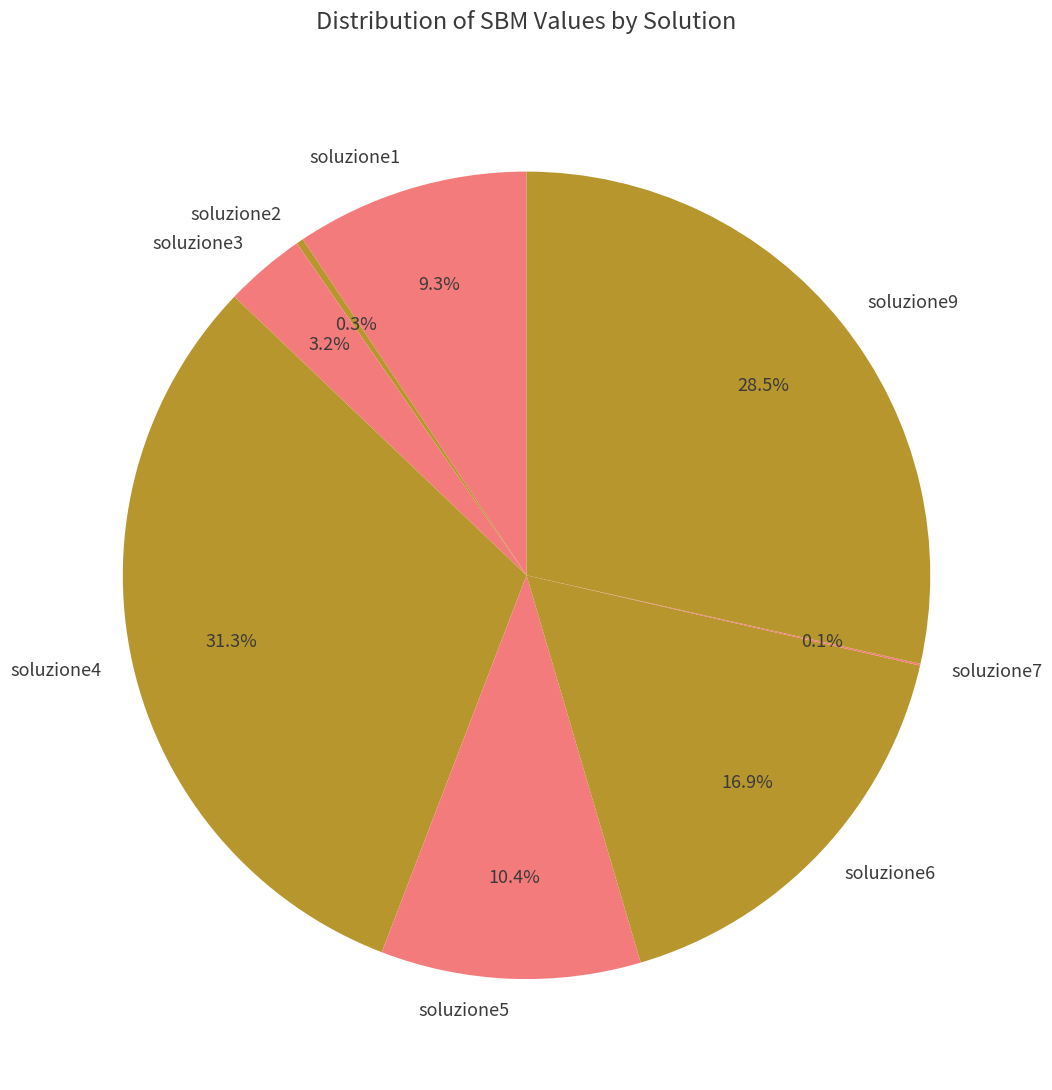

Combined, do soluzione4 and soluzione3 account for over 50%?

No